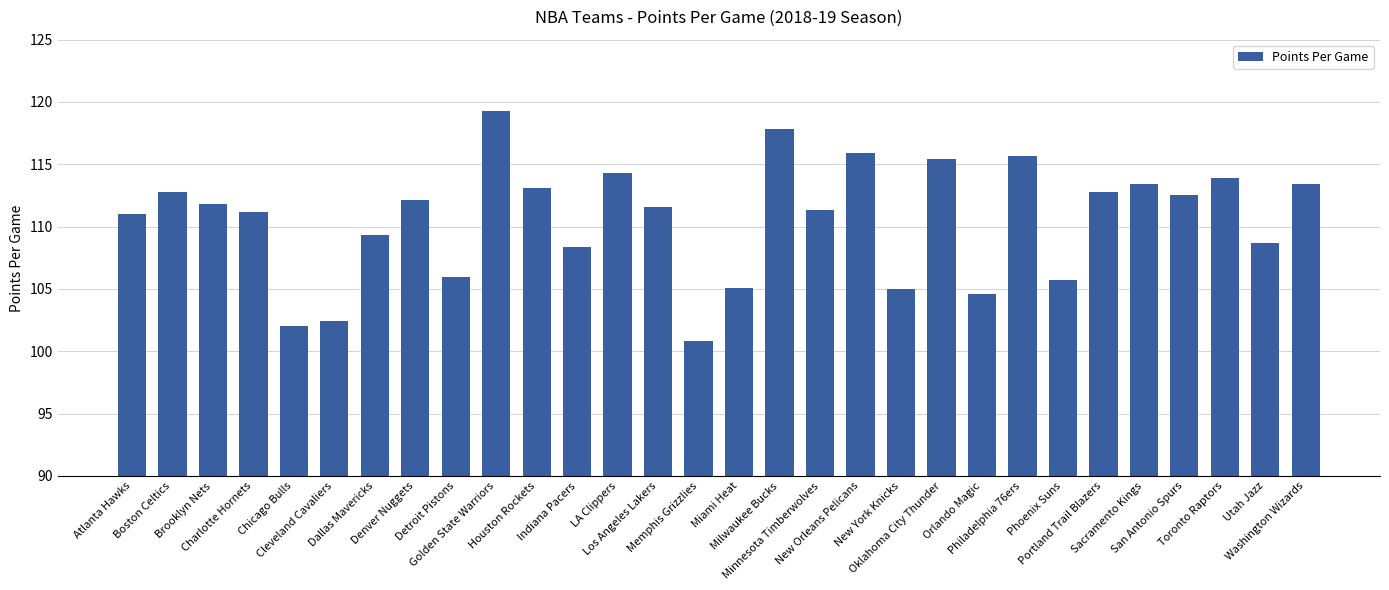

What is the value of the 24th bar from the left?

105.7